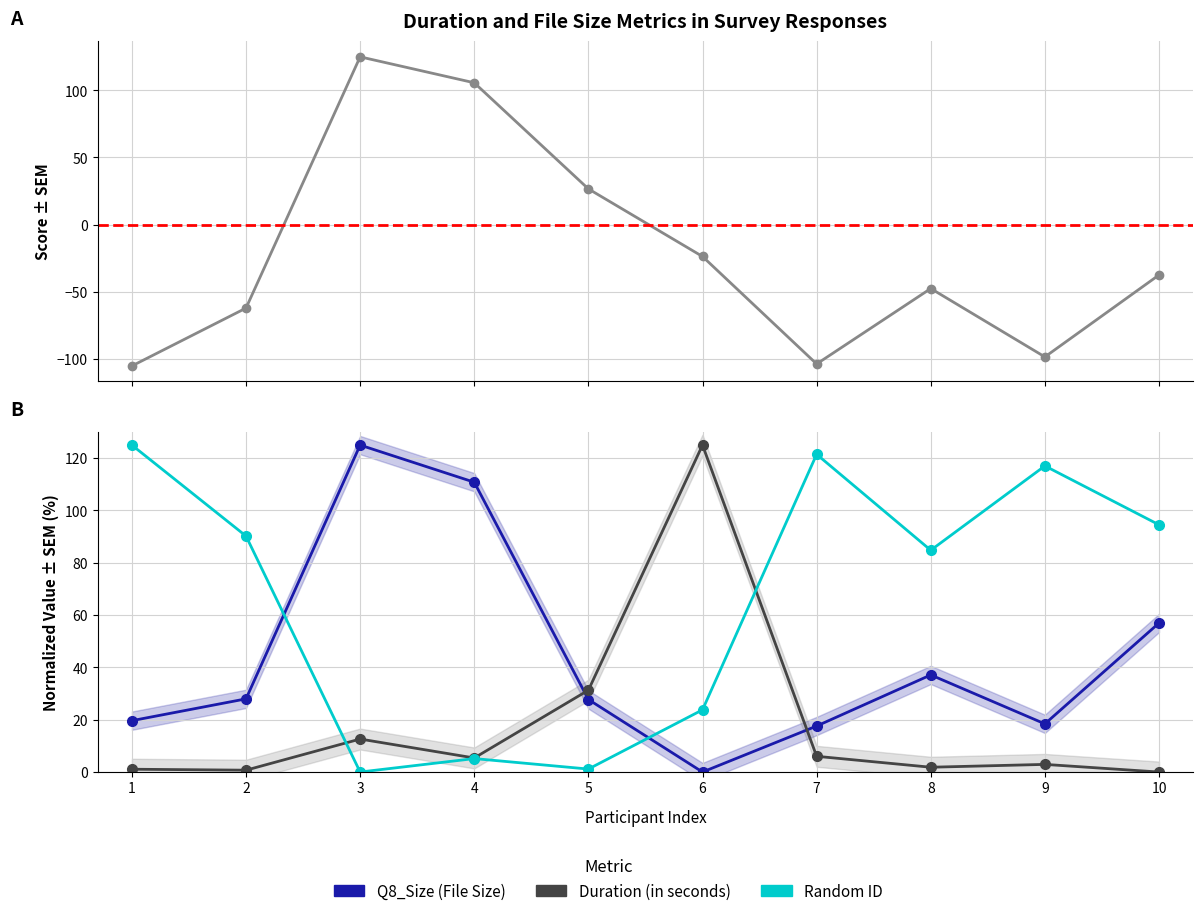

Is this an area chart (filled region under the line)?

No